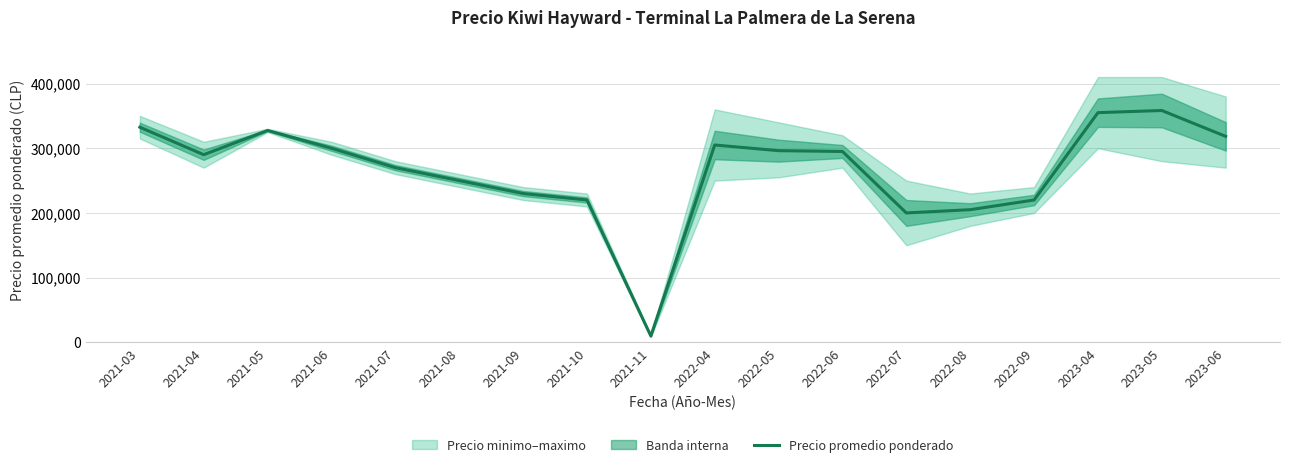

What is the difference between the values at 2022-05 and 2022-08?

91250